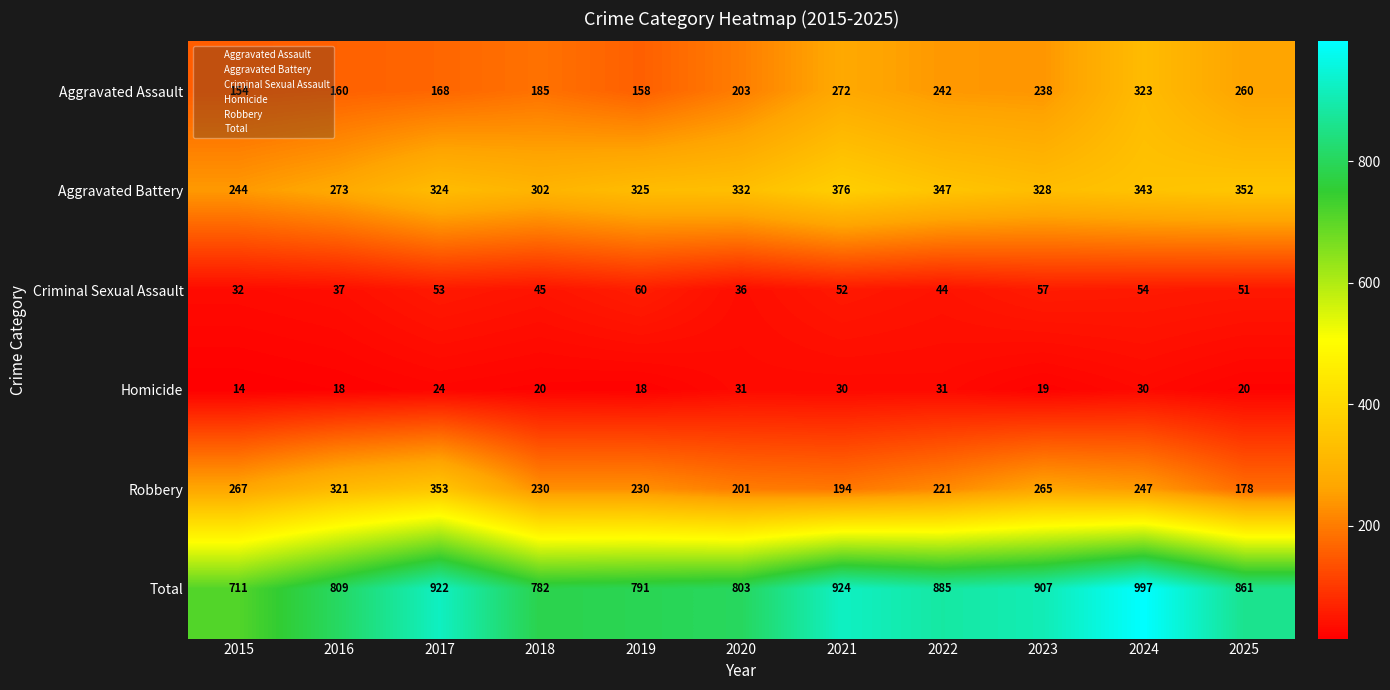

Which category has the highest value in the Aggravated Battery series?

2021